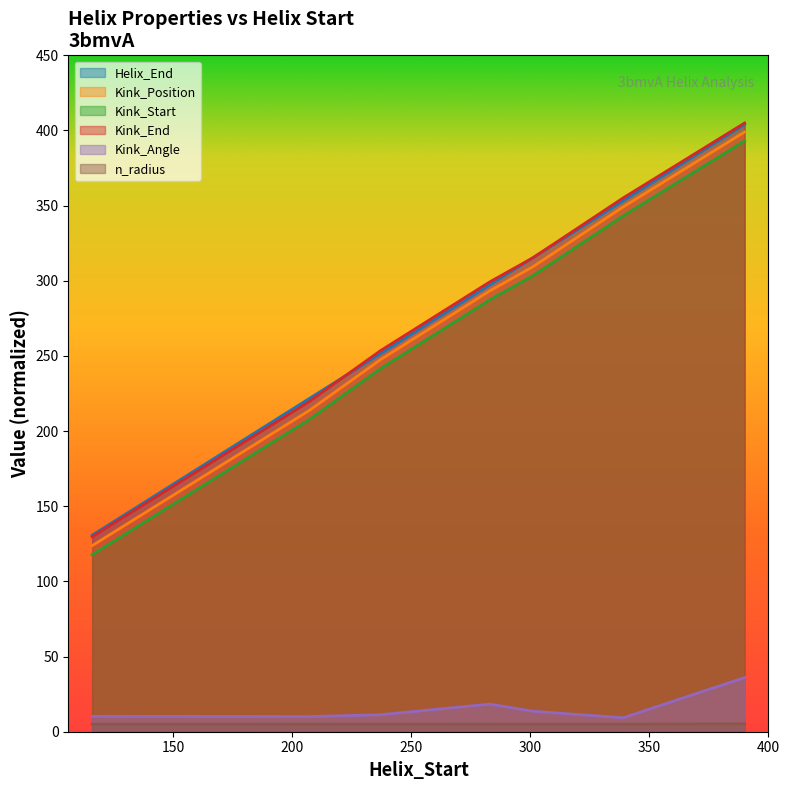

Is it true that n_radius equals 5.1 at 283?

True